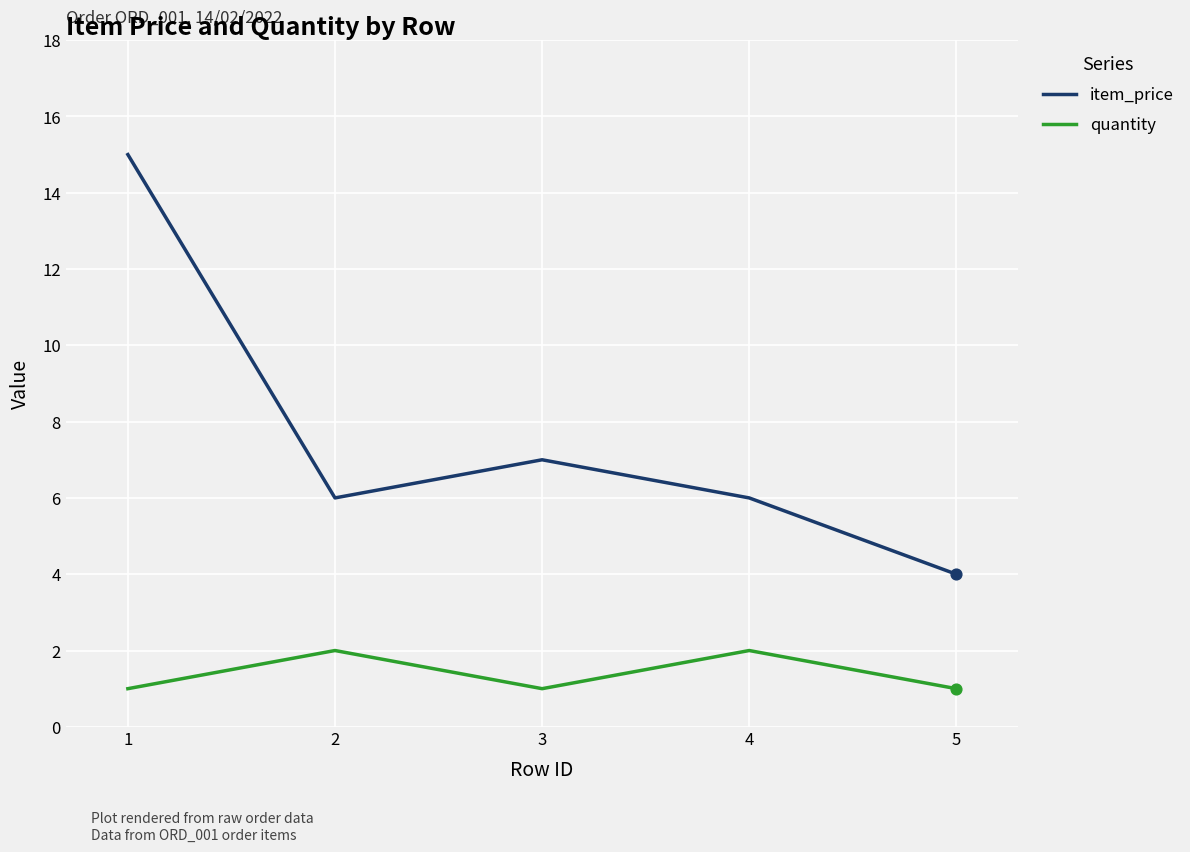

Which series has the largest range (max minus min)?

item_price